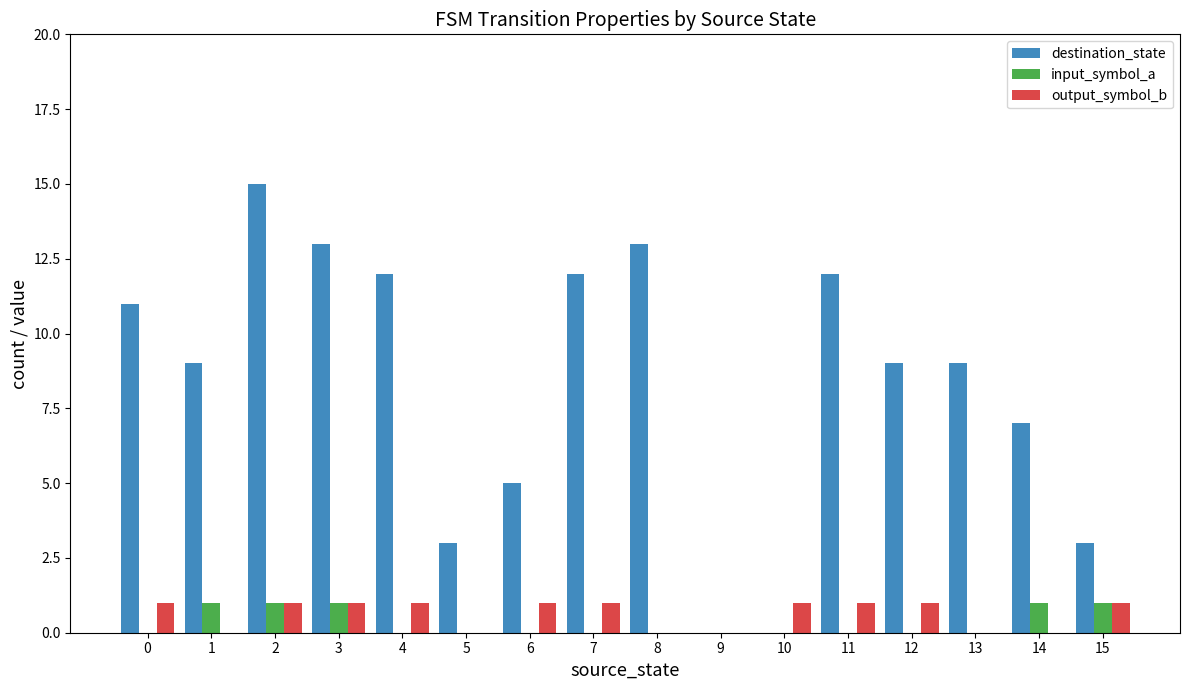

Is the value of input_symbol_a at 15 greater than the value of destination_state at 15?

No